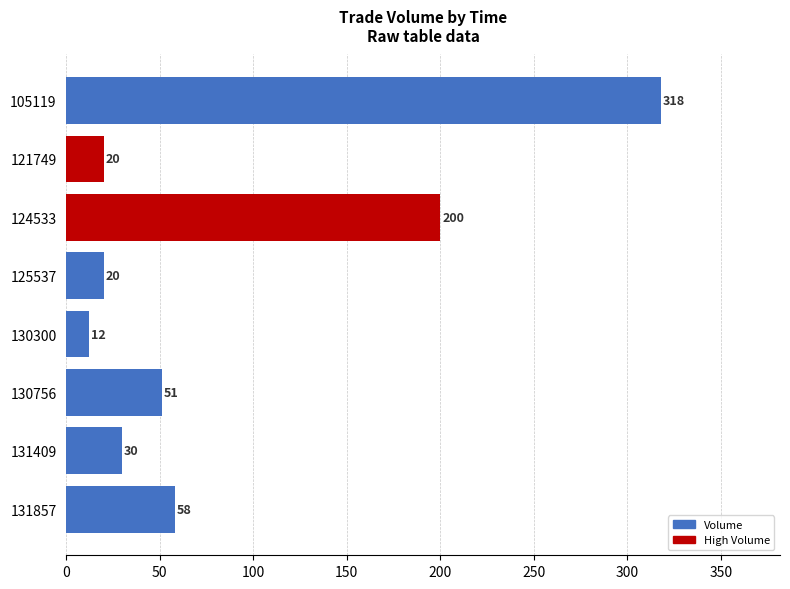

Reading bottom to top, list all the values displayed in this chart.

131857=58	131409=30	130756=51	130300=12	125537=20	124533=200	121749=20	105119=318